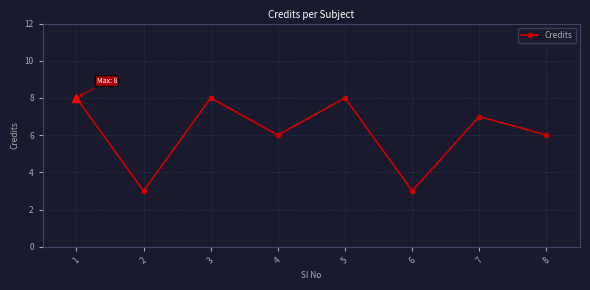

What value does the data have at 5?

8